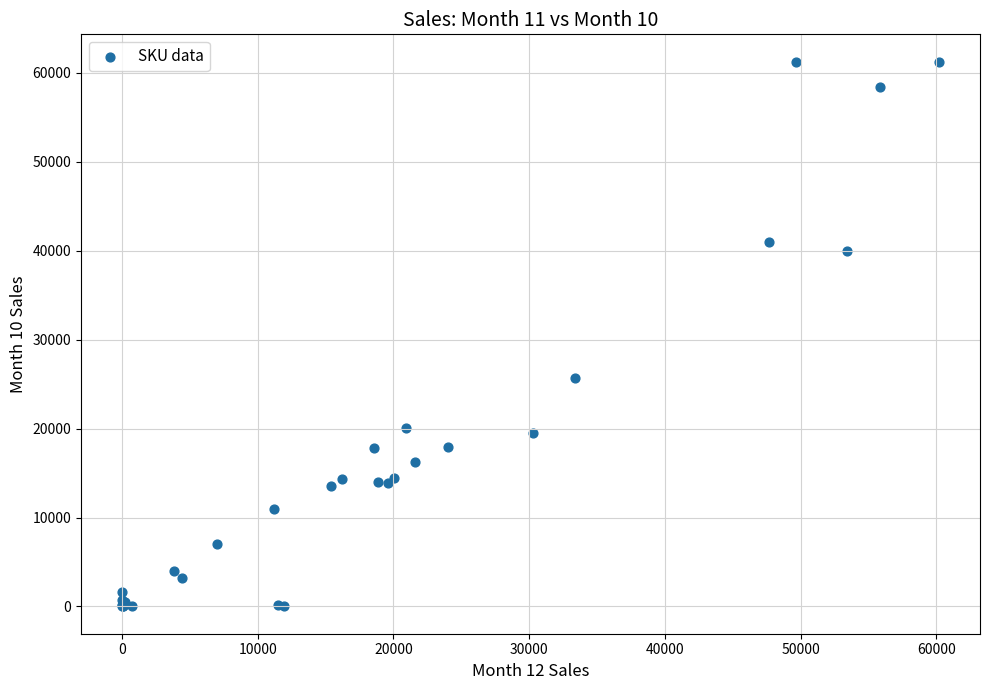

What Y value in the scatter plot is closest to 30641?

25686.3